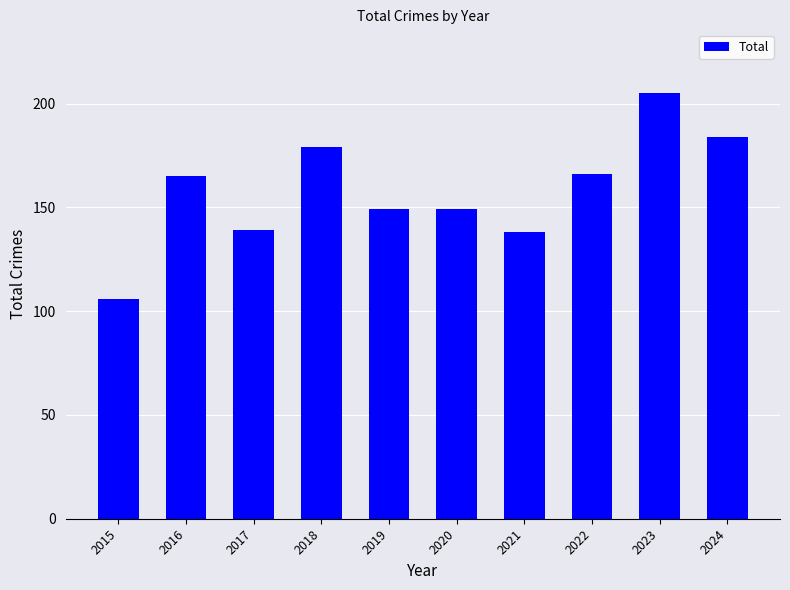

What is the maximum value shown in the chart?

205